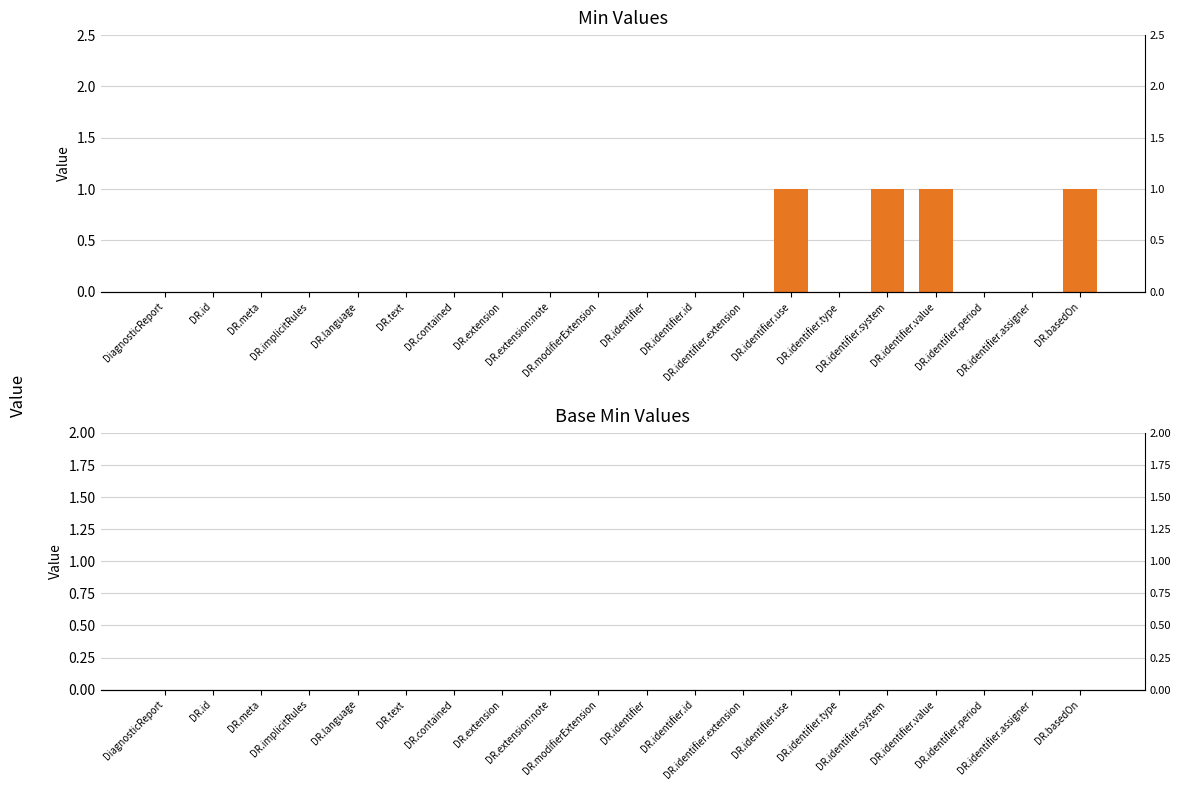

At which category does the chart reach its minimum across all series?

DiagnosticReport